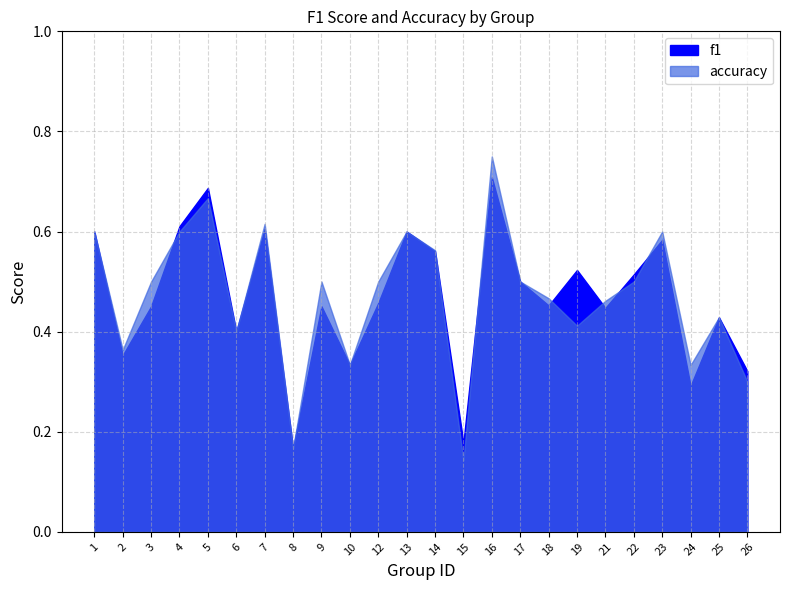

Reading left to right, list all the values displayed in this chart.

f1: 1=0.6	2=0.4	3=0.5	4=0.6	5=0.7	6=0.4	7=0.6	8=0.2	9=0.5	10=0.3	12=0.5	13=0.6	14=0.6	15=0.2	16=0.7	17=0.5	18=0.5	19=0.5	21=0.4	22=0.5	23=0.6	24=0.3	25=0.4	26=0.3
accuracy: 1=0.6	2=0.4	3=0.5	4=0.6	5=0.7	6=0.4	7=0.6	8=0.2	9=0.5	10=0.3	12=0.5	13=0.6	14=0.6	15=0.1	16=0.8	17=0.5	18=0.5	19=0.4	21=0.5	22=0.5	23=0.6	24=0.3	25=0.4	26=0.3